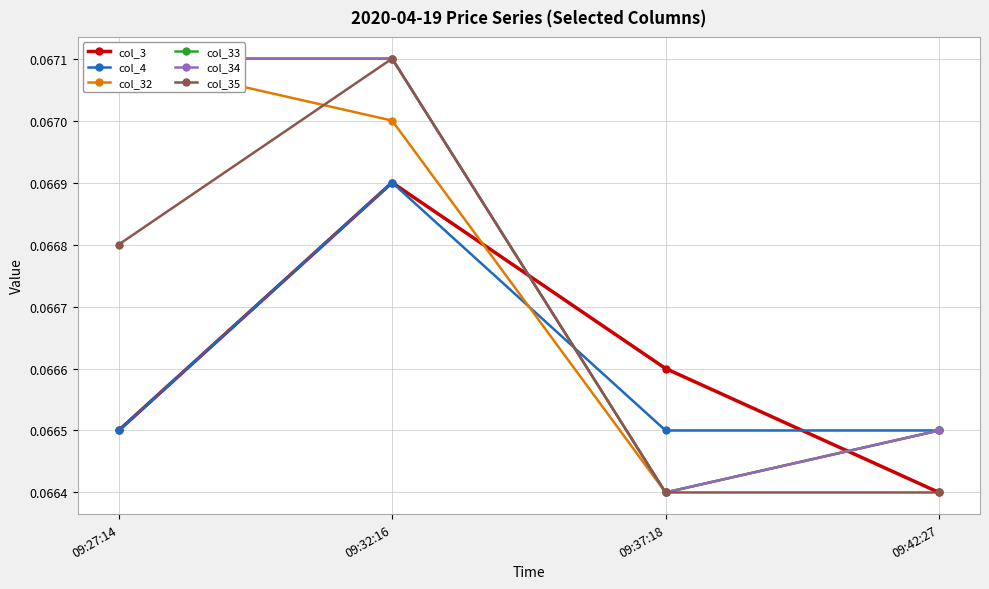

At which category does col_34 reach its first local valley?

09:37:18